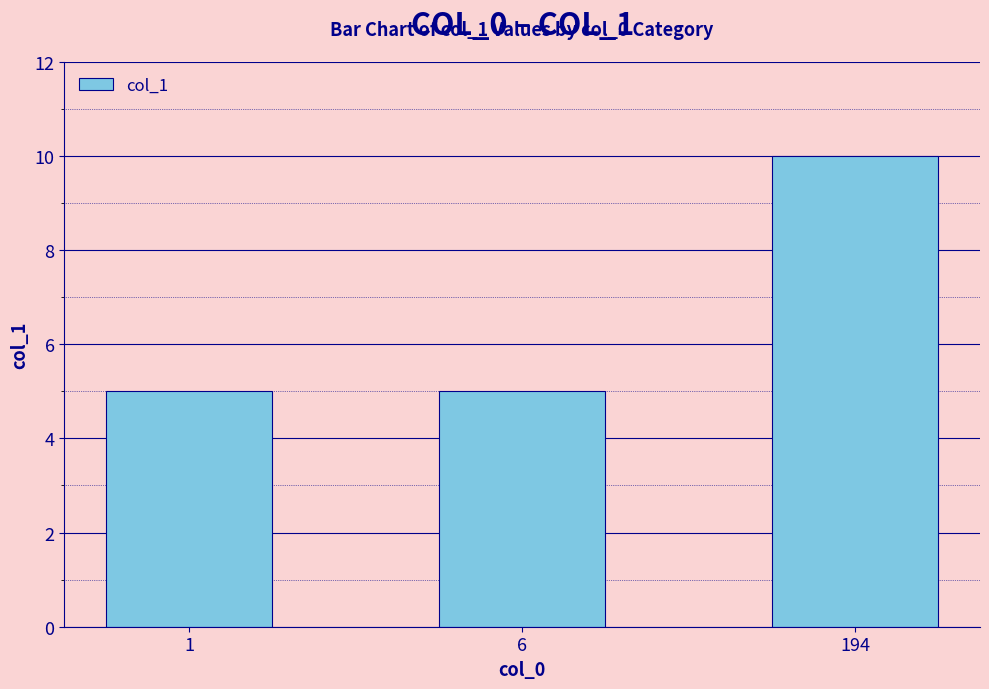

What is the value of the 3rd bar from the left?

10